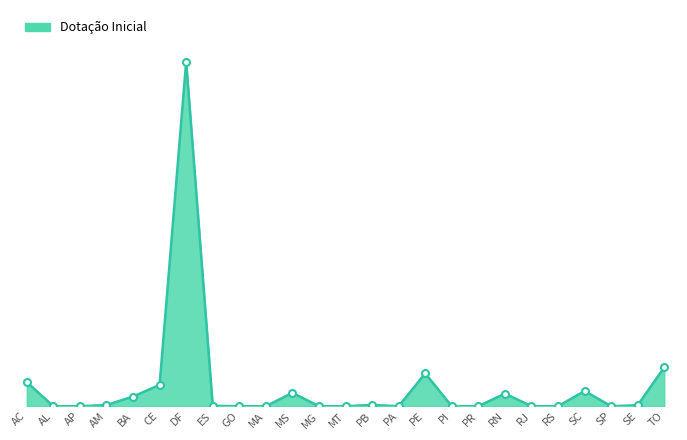

Does the chart have visible grid lines?

No